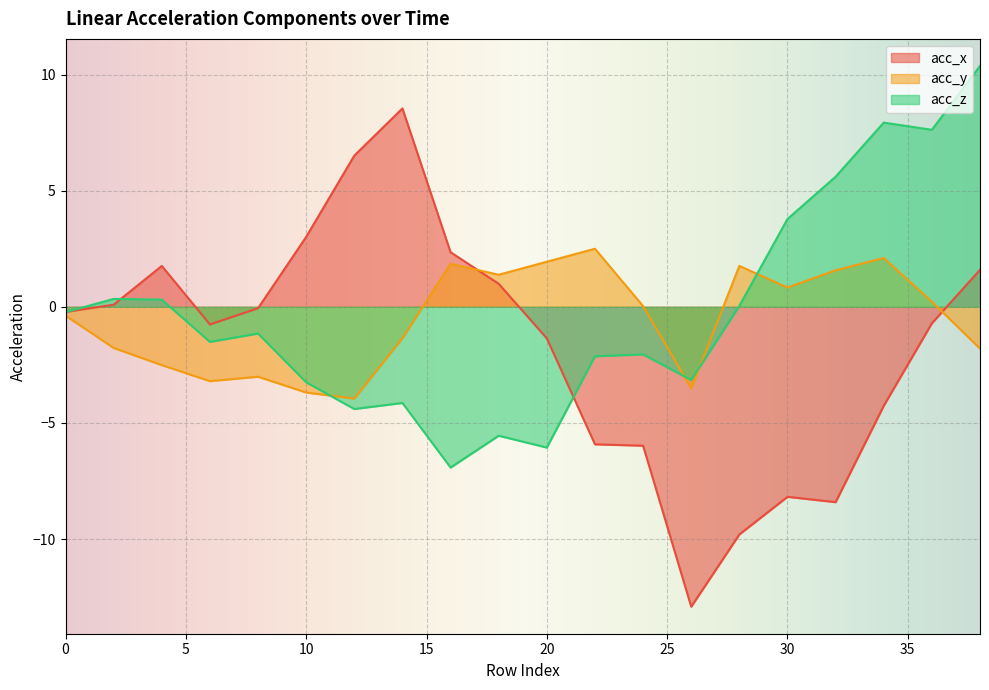

What is the difference between the highest and lowest values at 6?

2.4